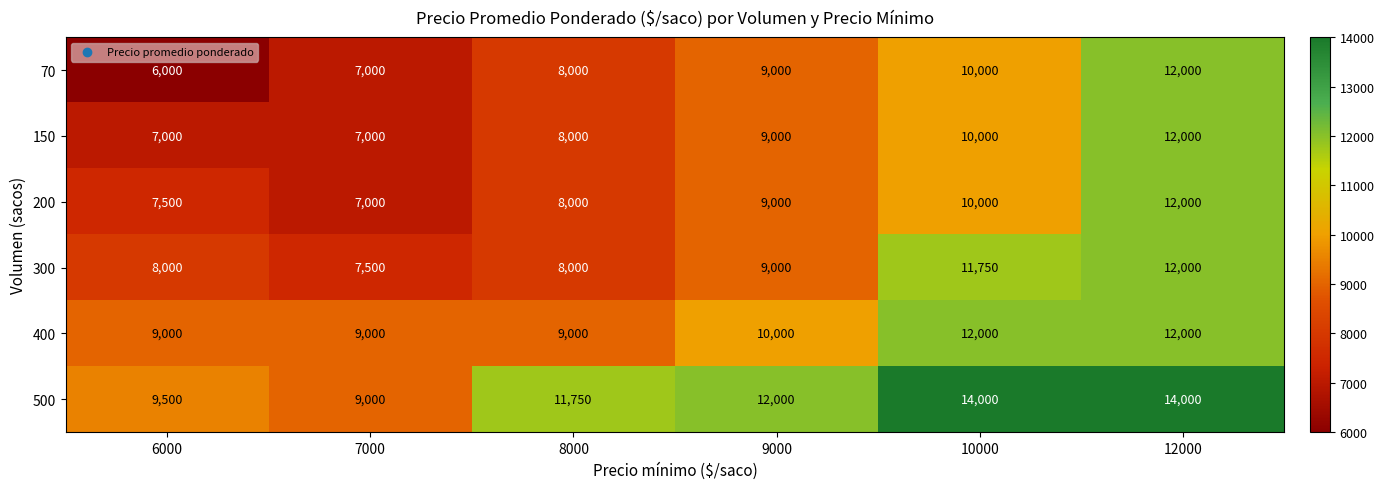

List the labels in order of 70 value, largest first.

12000, 10000, 9000, 8000, 7000, 6000